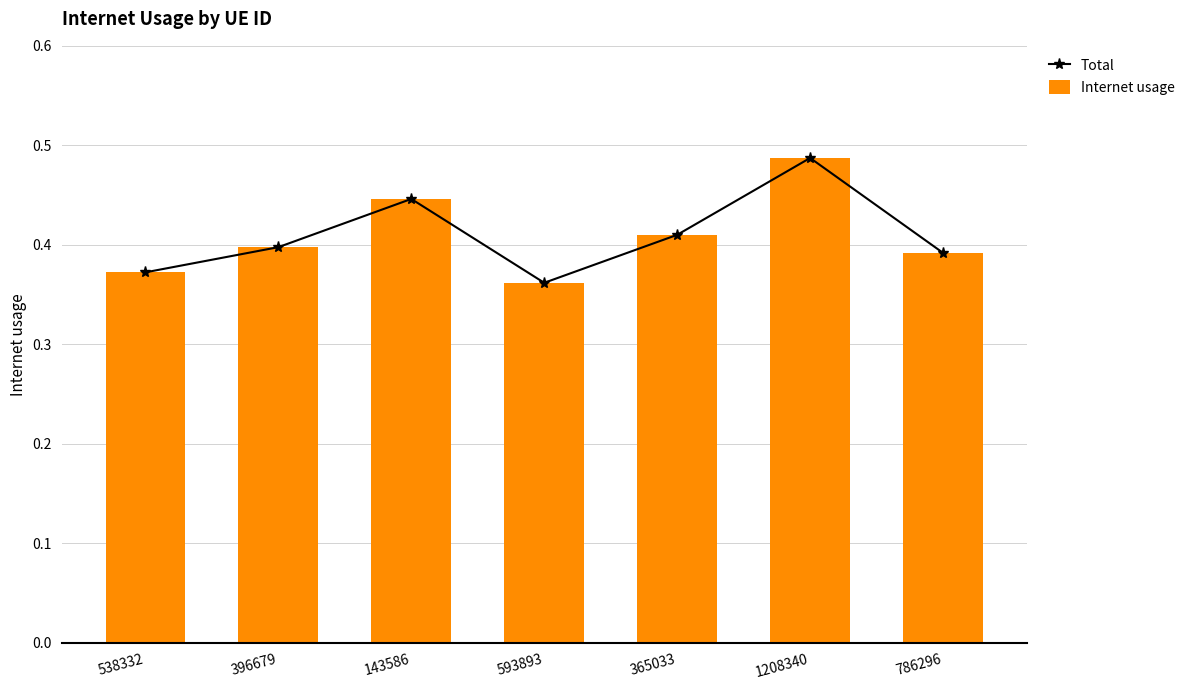

The value of Internet usage at 143586 is 0.2. True or false?

False